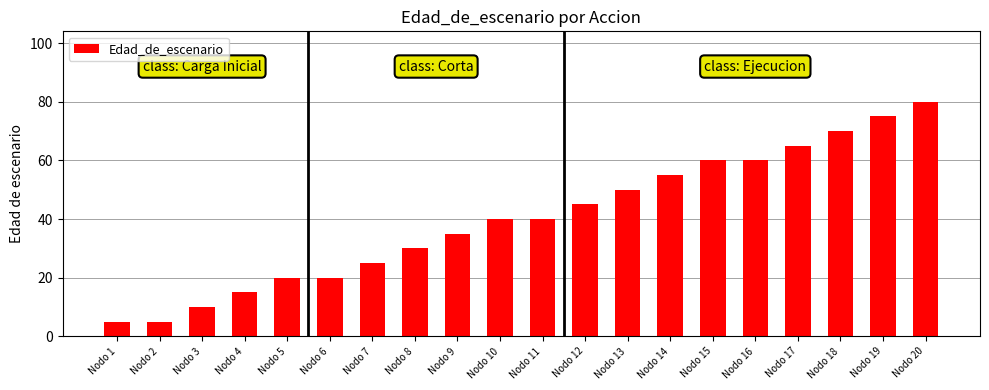

Is it true that the value at Nodo 13 is 50?

True